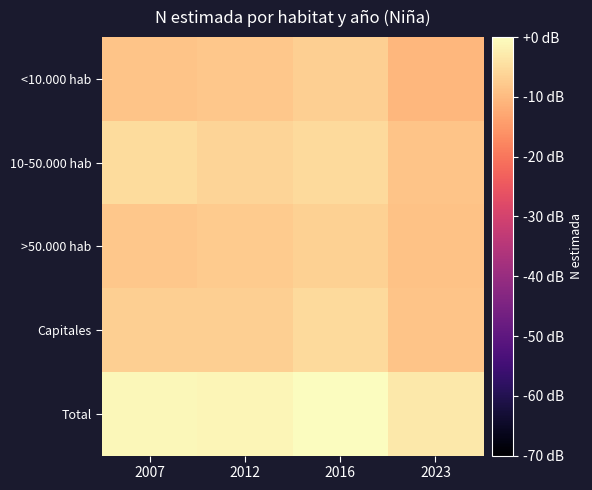

Reading left to right, list all the values displayed in this chart.

<10.000 hab: 2007=-8.6	2012=-8.0	2016=-7.1	2023=-10.6
10-50.000 hab: 2007=-5.2	2012=-6.3	2016=-5.3	2023=-8.5
>50.000 hab: 2007=-8.0	2012=-7.6	2016=-6.7	2023=-8.9
Capitales: 2007=-6.9	2012=-7.1	2016=-5.4	2023=-8.7
Total: 2007=-0.9	2012=-1.2	2016=0.0	2023=-3.1